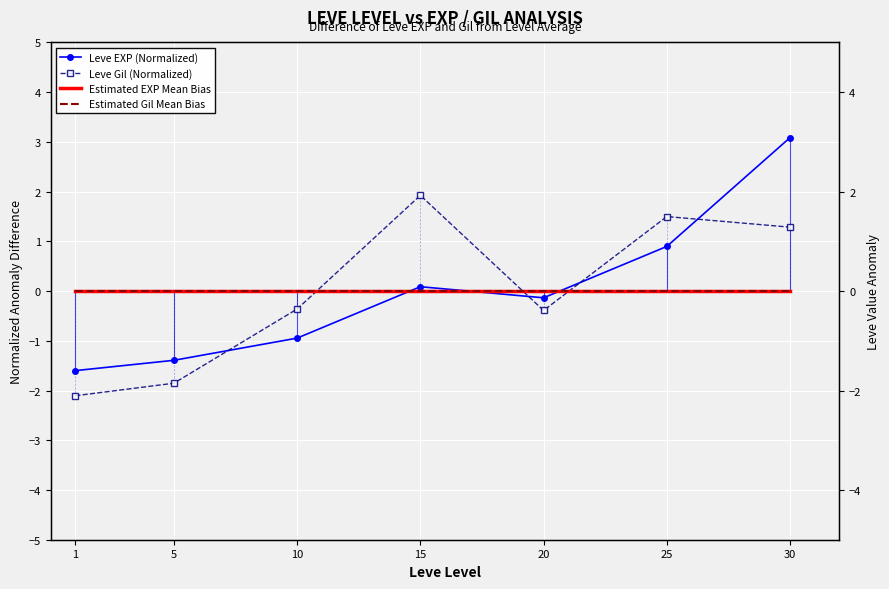

Which category has the highest value across all series?

30